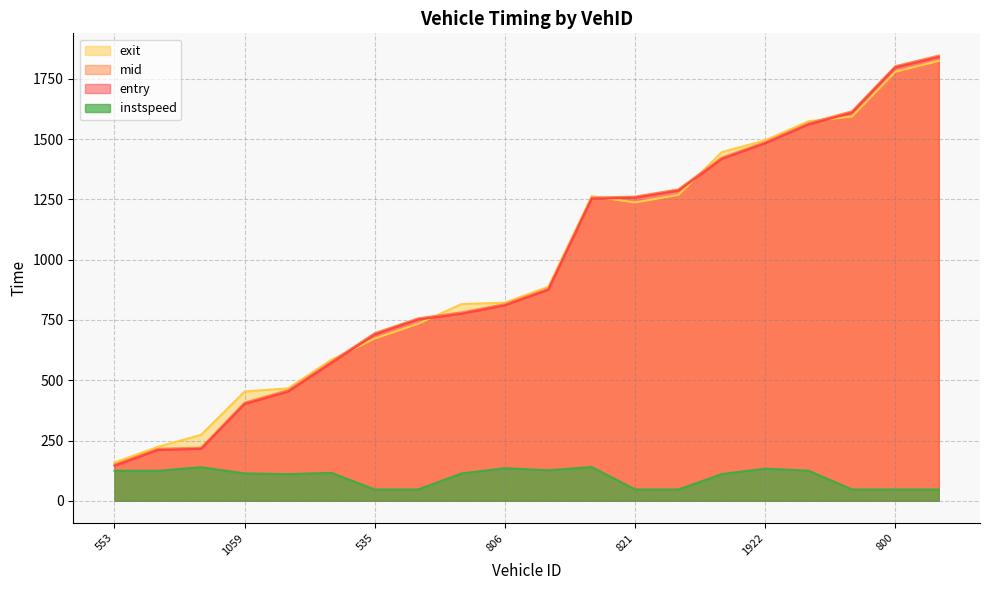

What is the total value across all series at 817?

4397.5